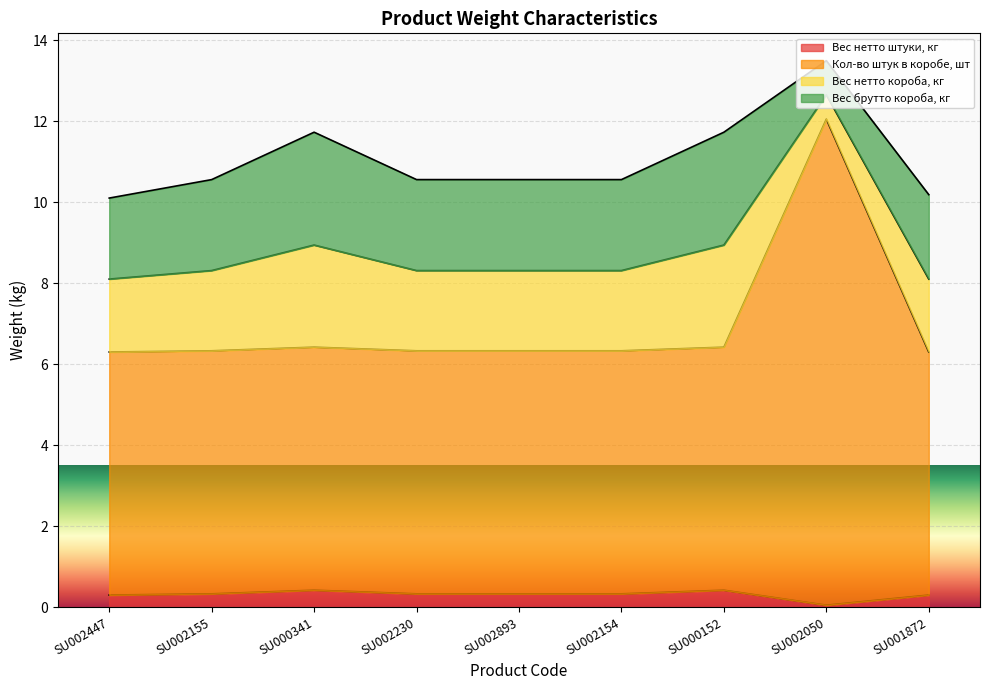

At which category does Кол-во штук в коробе, шт reach its first local peak?

SU000341